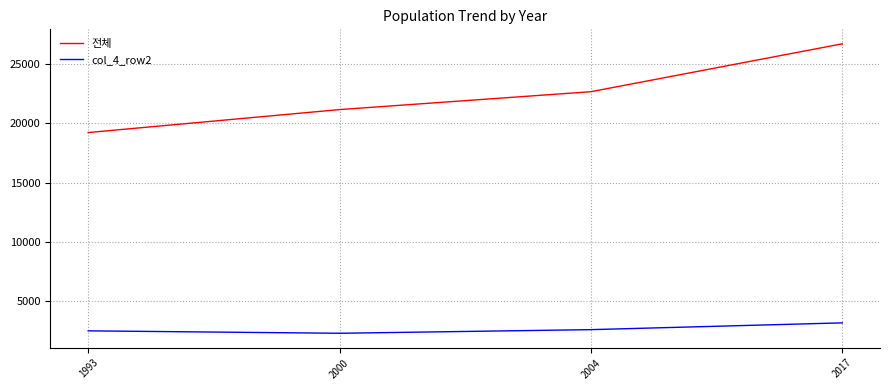

Between 1993 and 2004, which series saw the biggest shift?

전체